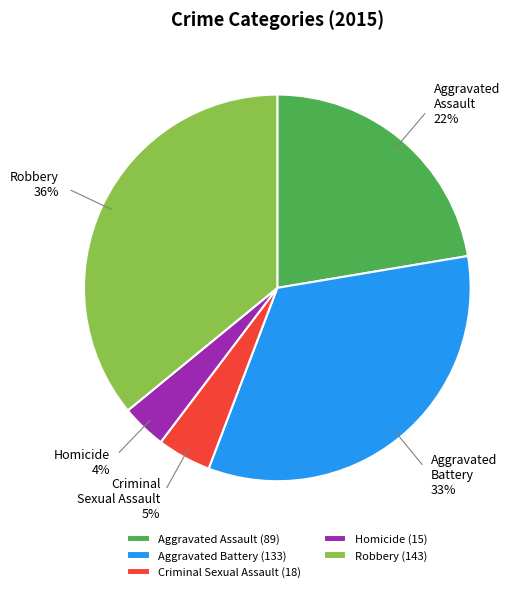

To the nearest percent, what is the average slice percentage?

20%